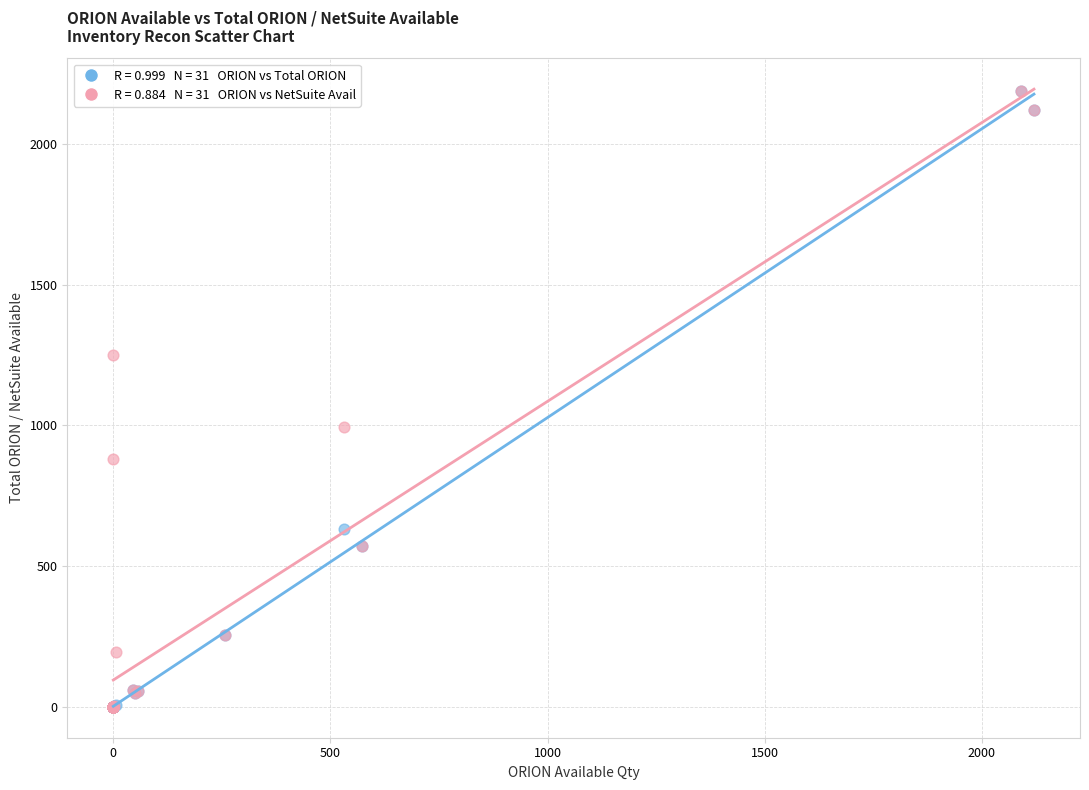

Across all series, what Y value is closest to 1094?

995.0